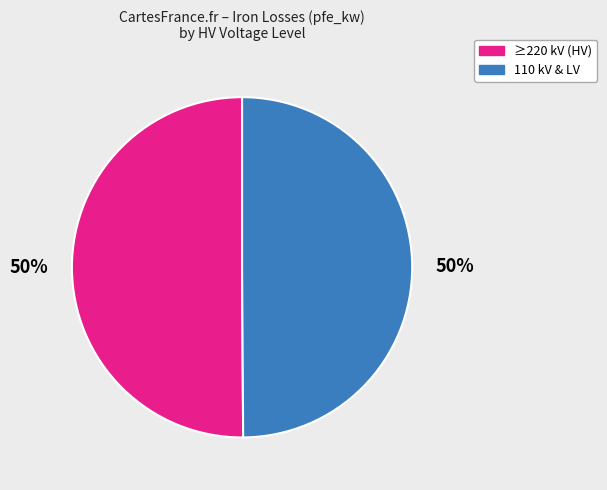

To the nearest percent, what is the average slice percentage?

50%